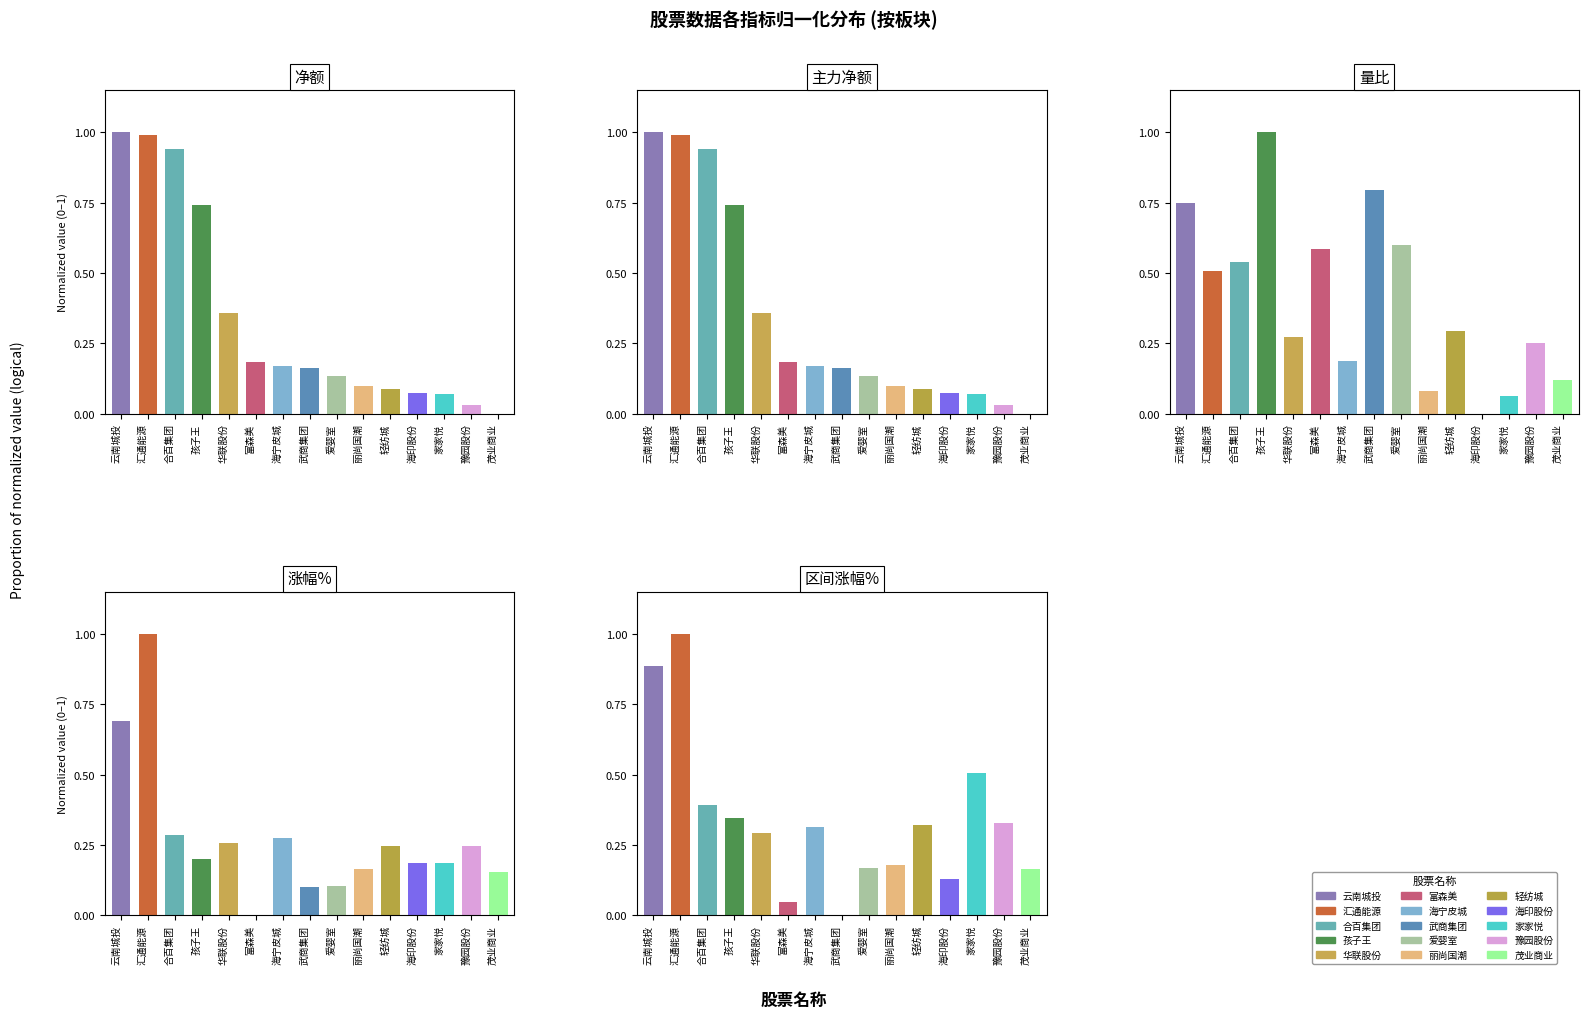

Reading left to right, transcribe all the data shown in this chart.

净额: 云南城投=1.0	汇通能源=1.0	合百集团=0.9	孩子王=0.7	华联股份=0.4	富森美=0.2	海宁皮城=0.2	武商集团=0.2	爱婴室=0.1	丽尚国潮=0.1	轻纺城=0.1	海印股份=0.1	家家悦=0.1	豫园股份=0.0	茂业商业=0.0
主力净额: 云南城投=1.0	汇通能源=1.0	合百集团=0.9	孩子王=0.7	华联股份=0.4	富森美=0.2	海宁皮城=0.2	武商集团=0.2	爱婴室=0.1	丽尚国潮=0.1	轻纺城=0.1	海印股份=0.1	家家悦=0.1	豫园股份=0.0	茂业商业=0.0
量比: 云南城投=0.7	汇通能源=0.5	合百集团=0.5	孩子王=1.0	华联股份=0.3	富森美=0.6	海宁皮城=0.2	武商集团=0.8	爱婴室=0.6	丽尚国潮=0.1	轻纺城=0.3	海印股份=0.0	家家悦=0.1	豫园股份=0.3	茂业商业=0.1
涨幅%: 云南城投=0.7	汇通能源=1.0	合百集团=0.3	孩子王=0.2	华联股份=0.3	富森美=0.0	海宁皮城=0.3	武商集团=0.1	爱婴室=0.1	丽尚国潮=0.2	轻纺城=0.2	海印股份=0.2	家家悦=0.2	豫园股份=0.2	茂业商业=0.2
区间涨幅%: 云南城投=0.9	汇通能源=1.0	合百集团=0.4	孩子王=0.3	华联股份=0.3	富森美=0.0	海宁皮城=0.3	武商集团=0.0	爱婴室=0.2	丽尚国潮=0.2	轻纺城=0.3	海印股份=0.1	家家悦=0.5	豫园股份=0.3	茂业商业=0.2